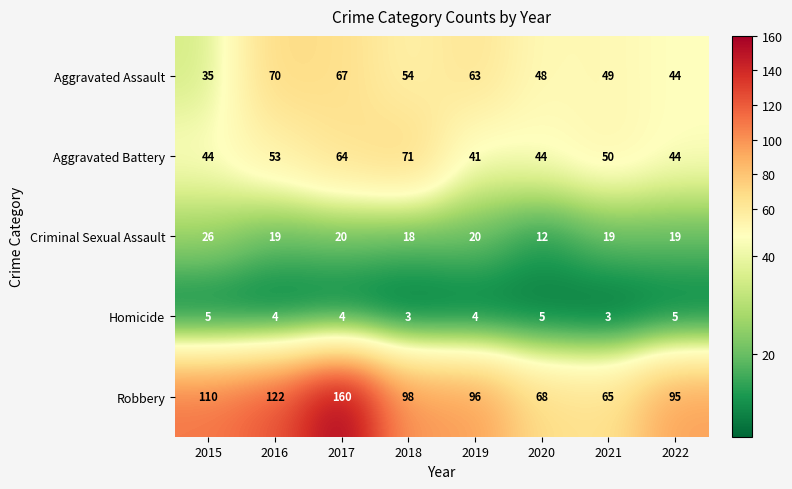

Which series has the largest total across all categories?

Robbery